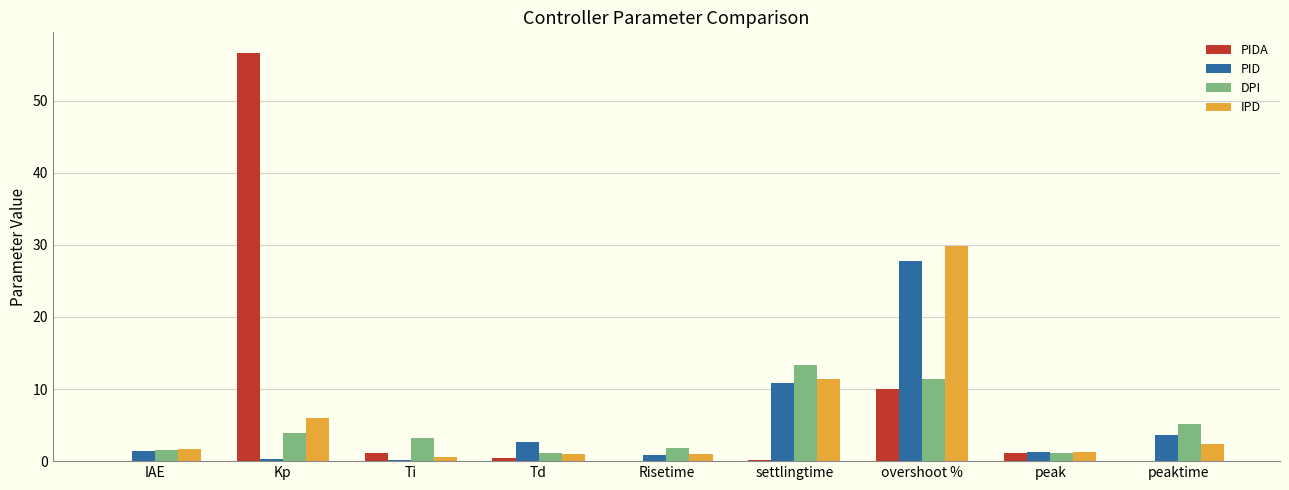

What is the maximum value shown in the chart?

56.6